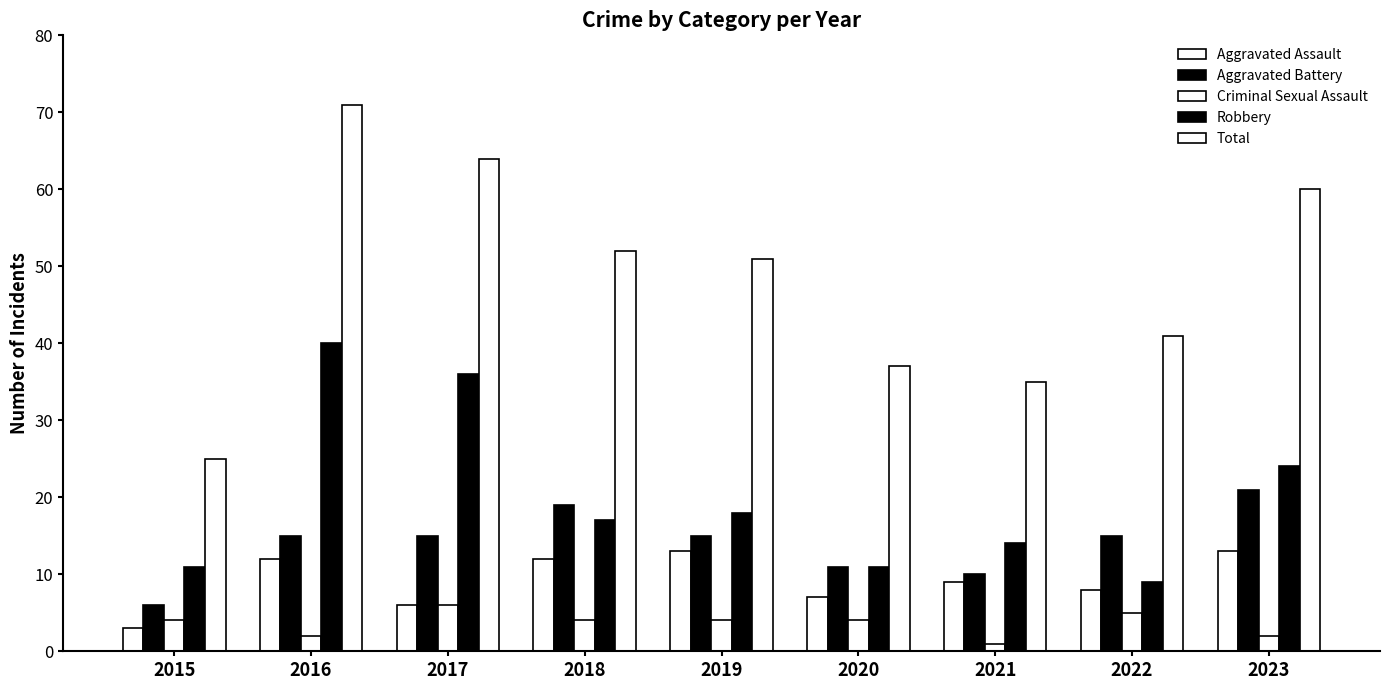

How many series are shown in this chart?

5